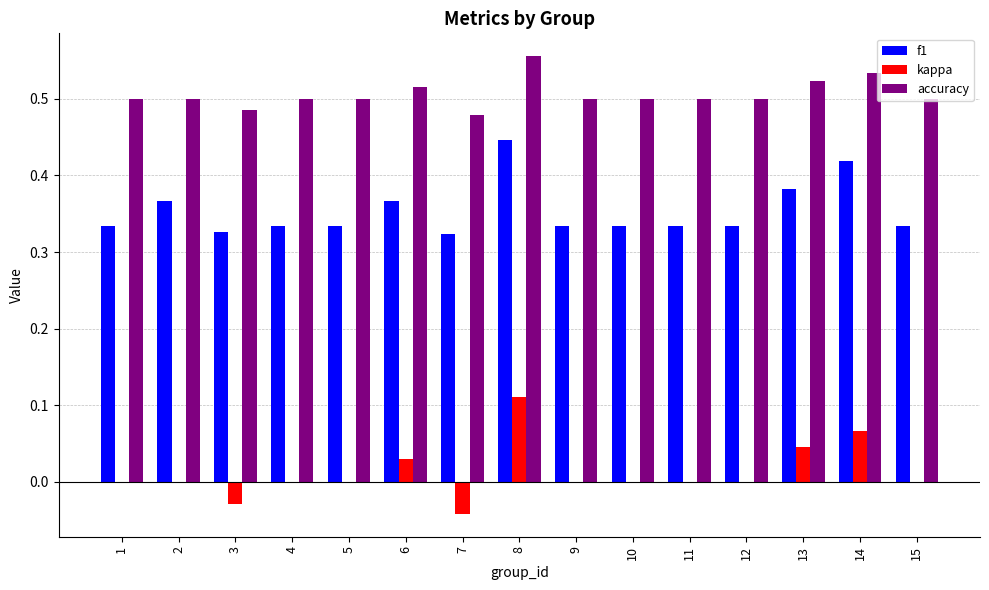

At which category does the chart reach its peak across all series?

8